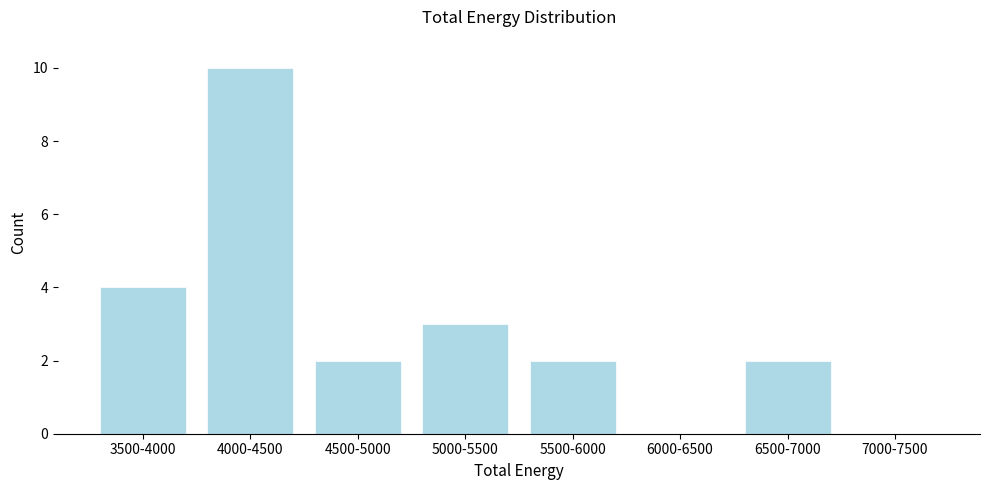

Reading right to left, extract all data points from this chart.

7000-7500=0	6500-7000=2	6000-6500=0	5500-6000=2	5000-5500=3	4500-5000=2	4000-4500=10	3500-4000=4